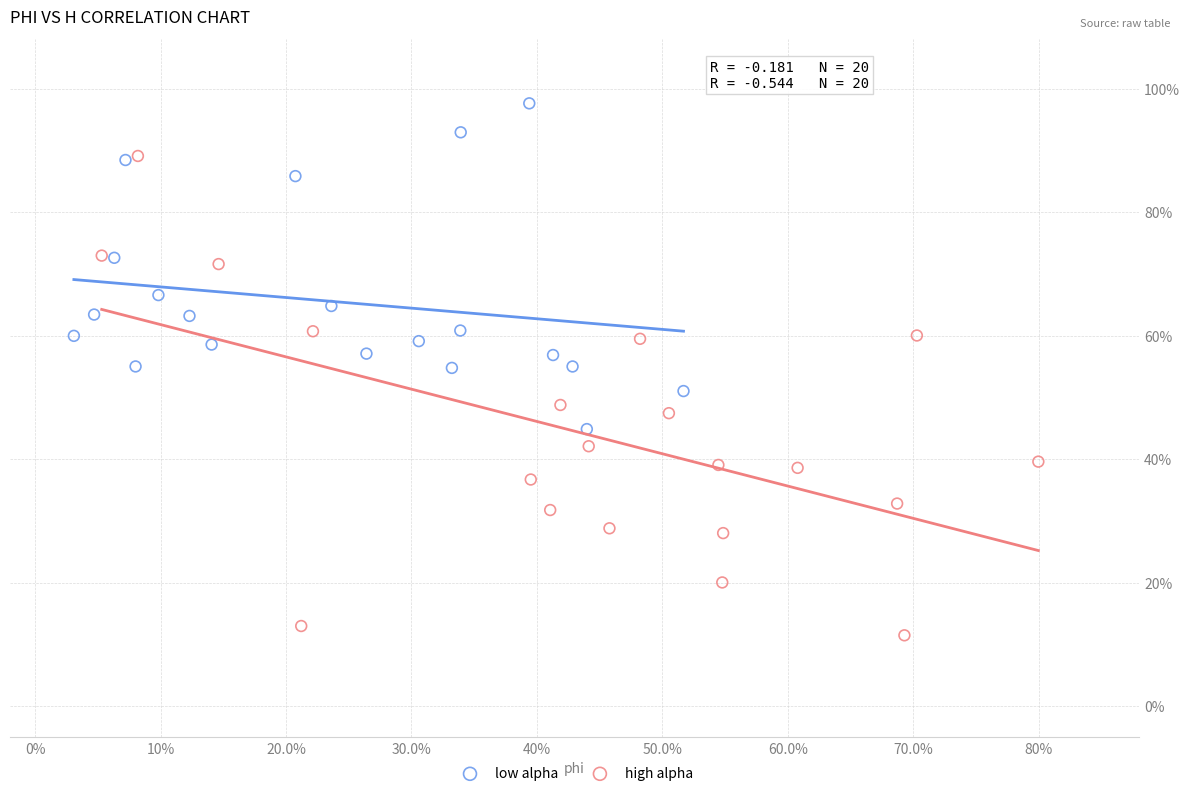

Which series reaches the minimum Y coordinate?

high alpha